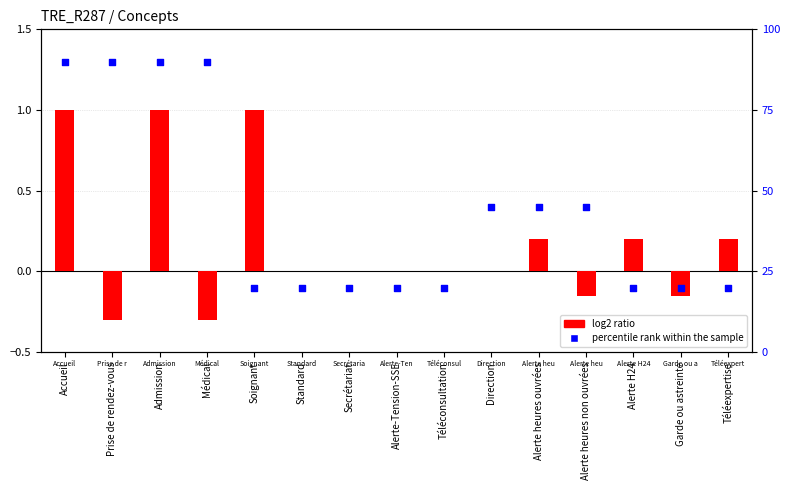

Which series reaches the maximum Y coordinate?

percentile rank within the sample